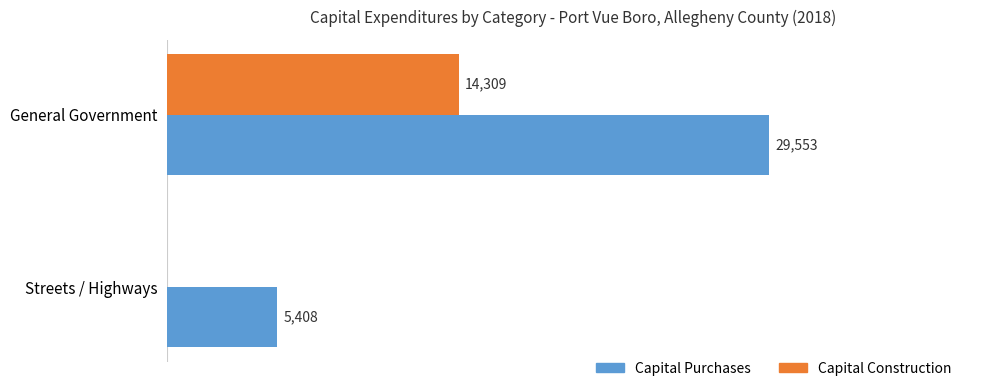

At which category is the sum across all series the highest?

General Government